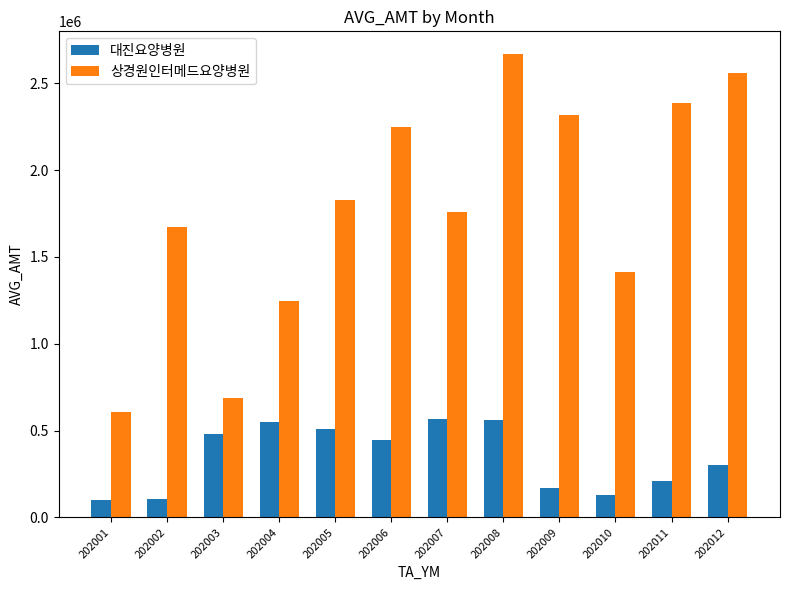

How many values in the 대진요양병원 series are below 445279?

6